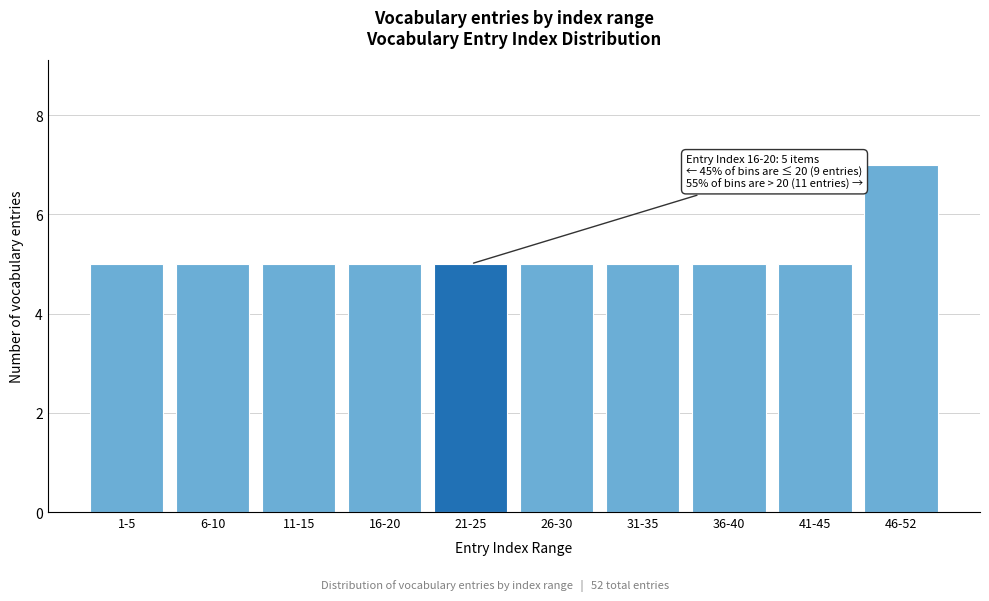

Reading left to right, what are all the values shown in this chart?

1-5=5	6-10=5	11-15=5	16-20=5	21-25=5	26-30=5	31-35=5	36-40=5	41-45=5	46-52=7